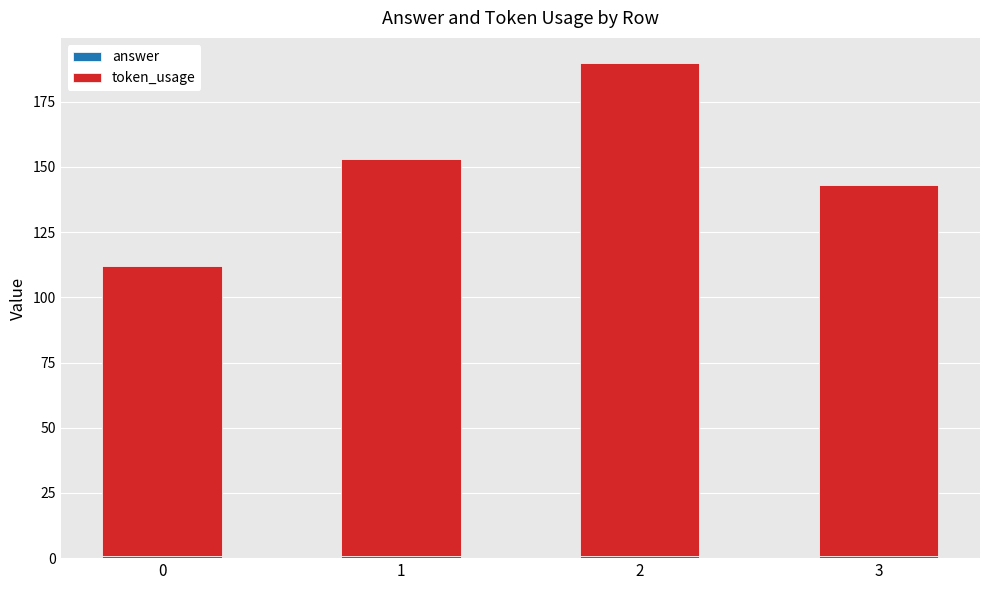

How many token_usage values are between 142 and 189?

3